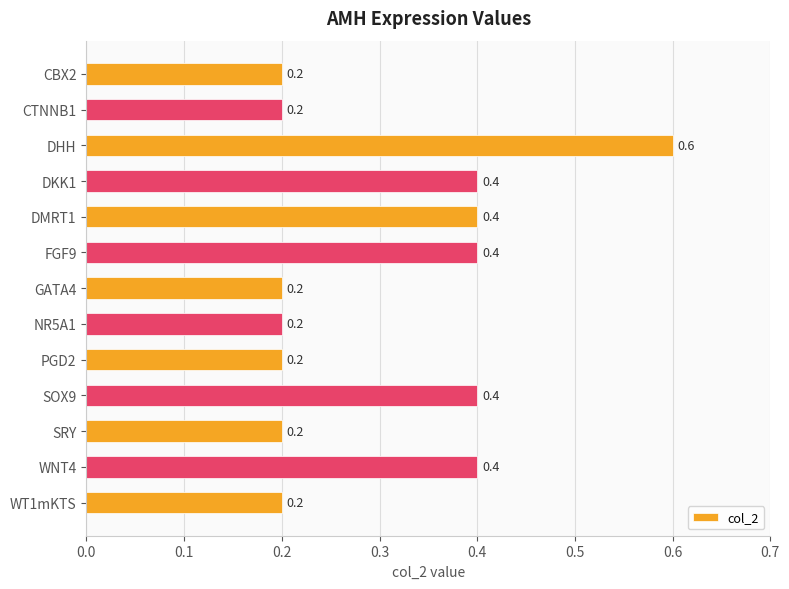

Which has a higher value, DMRT1 or CTNNB1?

DMRT1